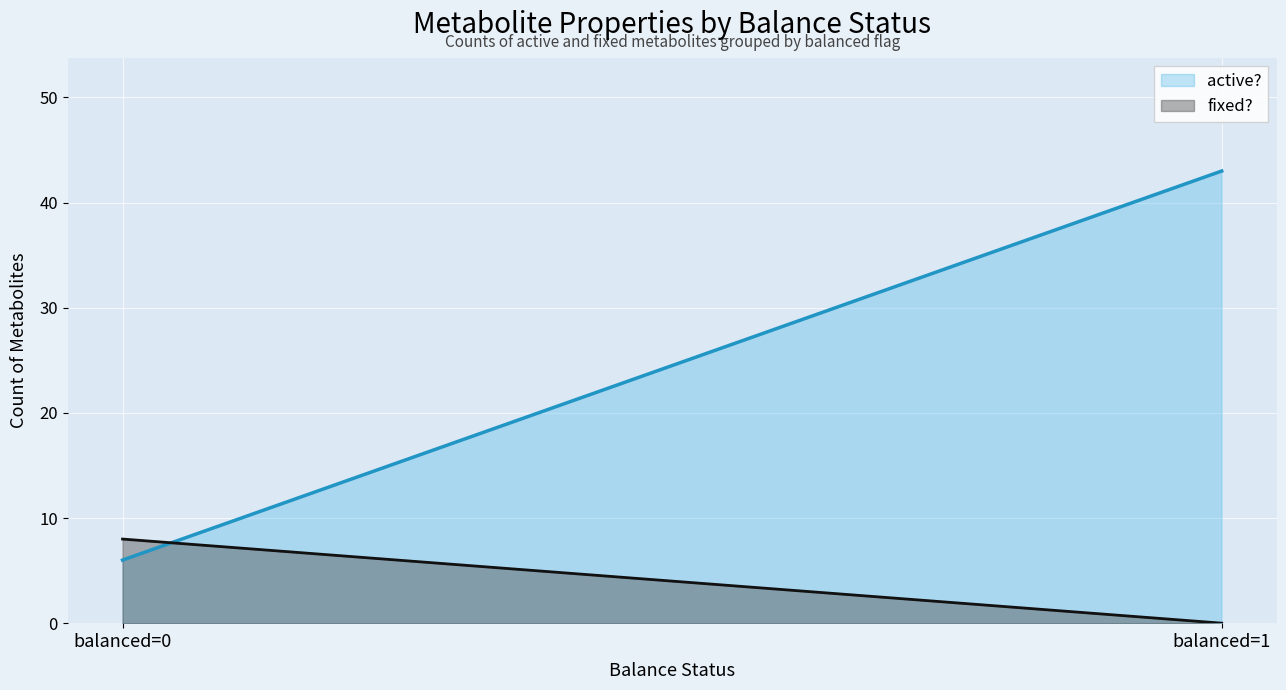

How many lines are shown in the chart?

2